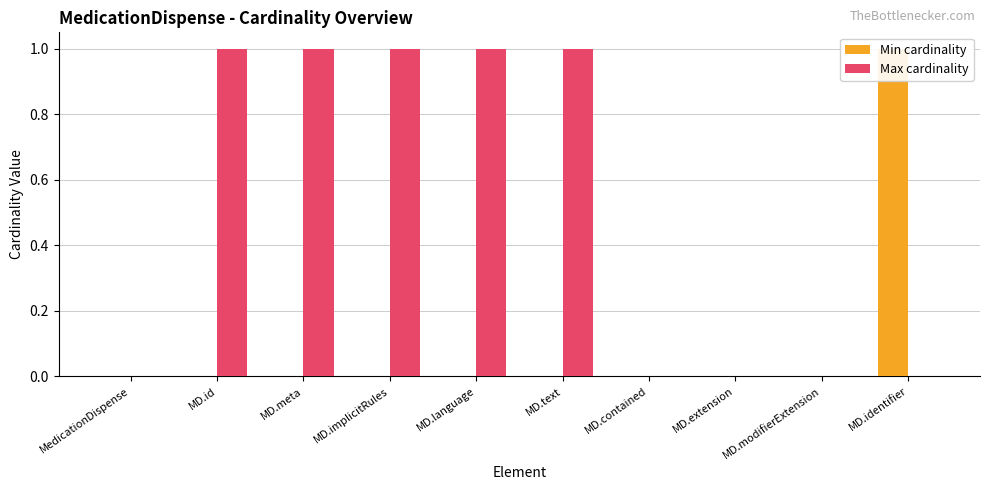

Reading right to left, extract all data points from this chart.

Min cardinality: 1	0	0	0	0	0	0	0	0	0
Max cardinality: 0	0	0	0	1	1	1	1	1	0